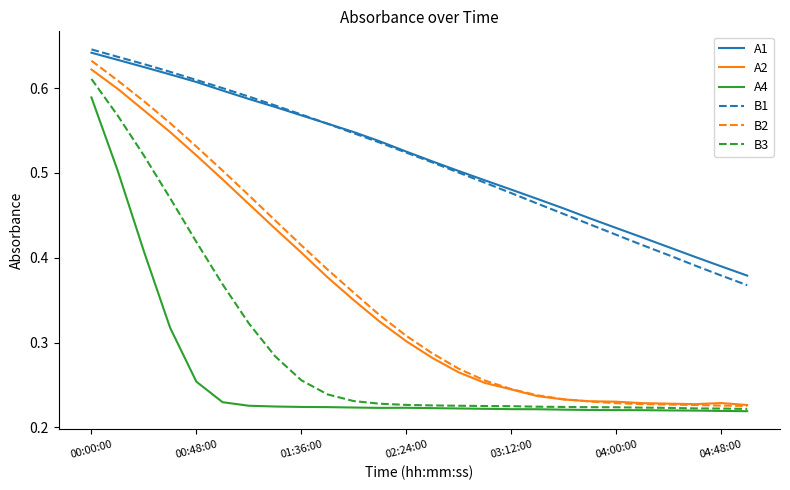

Which series has the largest range (max minus min)?

B2